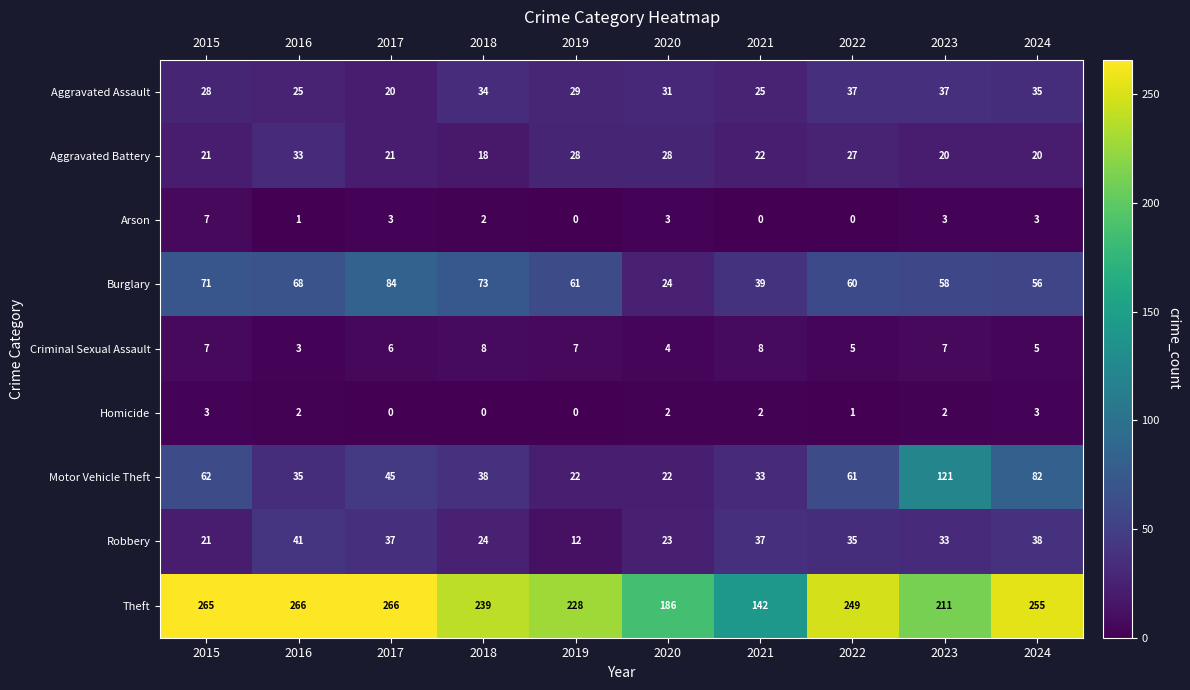

What is the difference between the Motor Vehicle Theft values at 2018 and 2023?

83